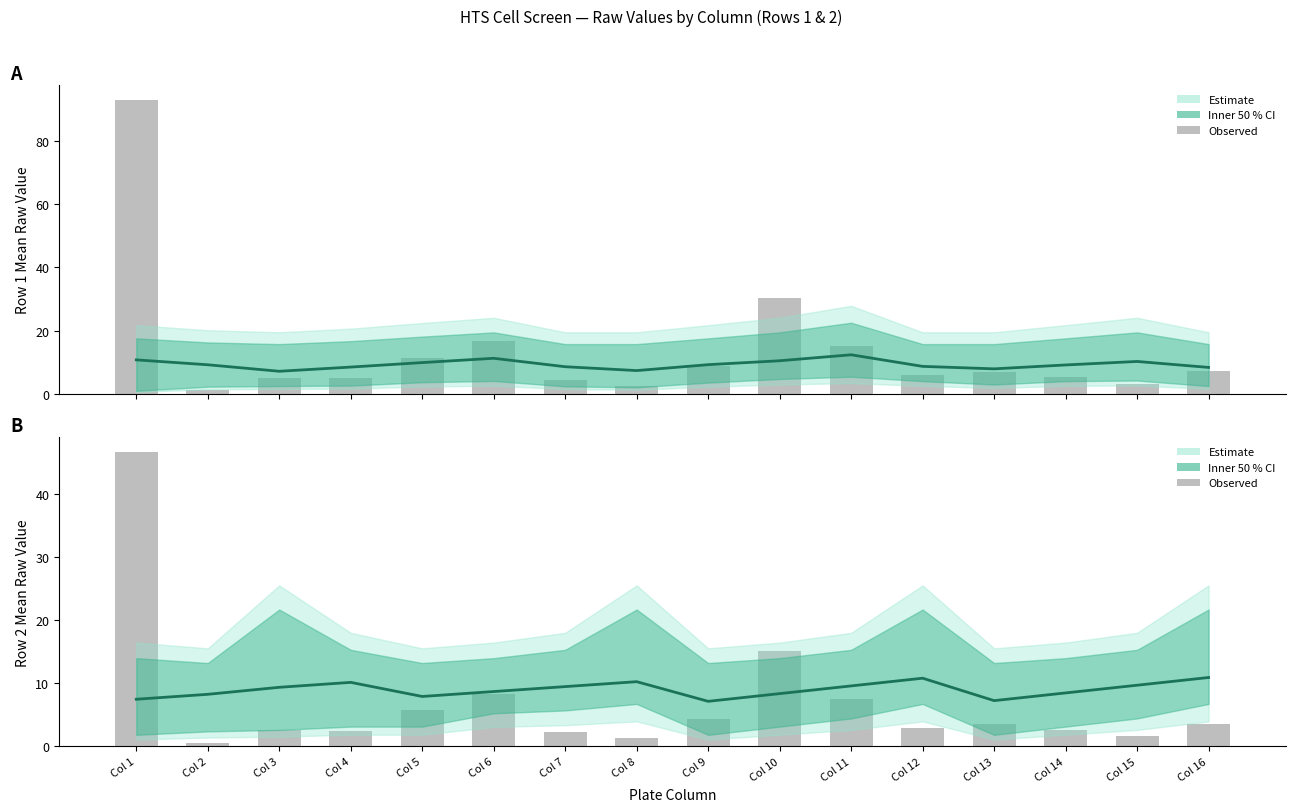

List the labels in order of Raw bars (Row 2) value, largest first.

Col 1, Col 10, Col 6, Col 11, Col 5, Col 9, Col 16, Col 13, Col 12, Col 14, Col 3, Col 4, Col 7, Col 15, Col 8, Col 2